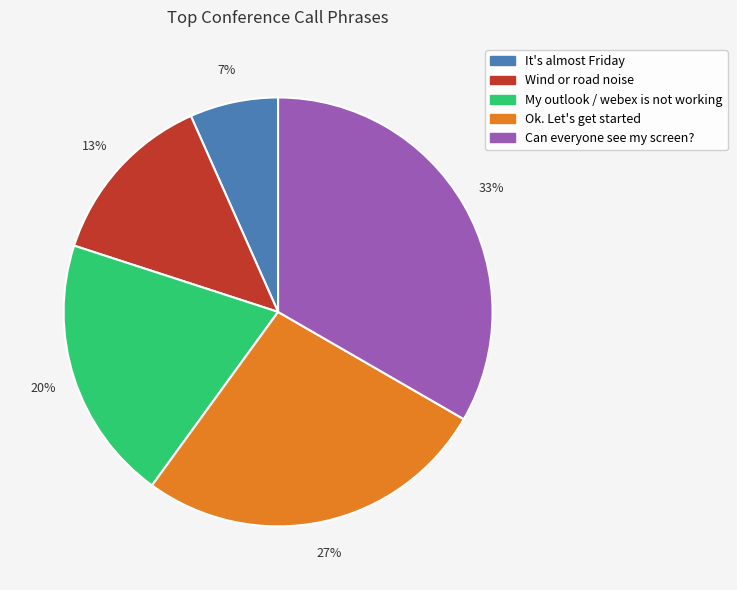

To the nearest percent, what is the average slice percentage?

20%